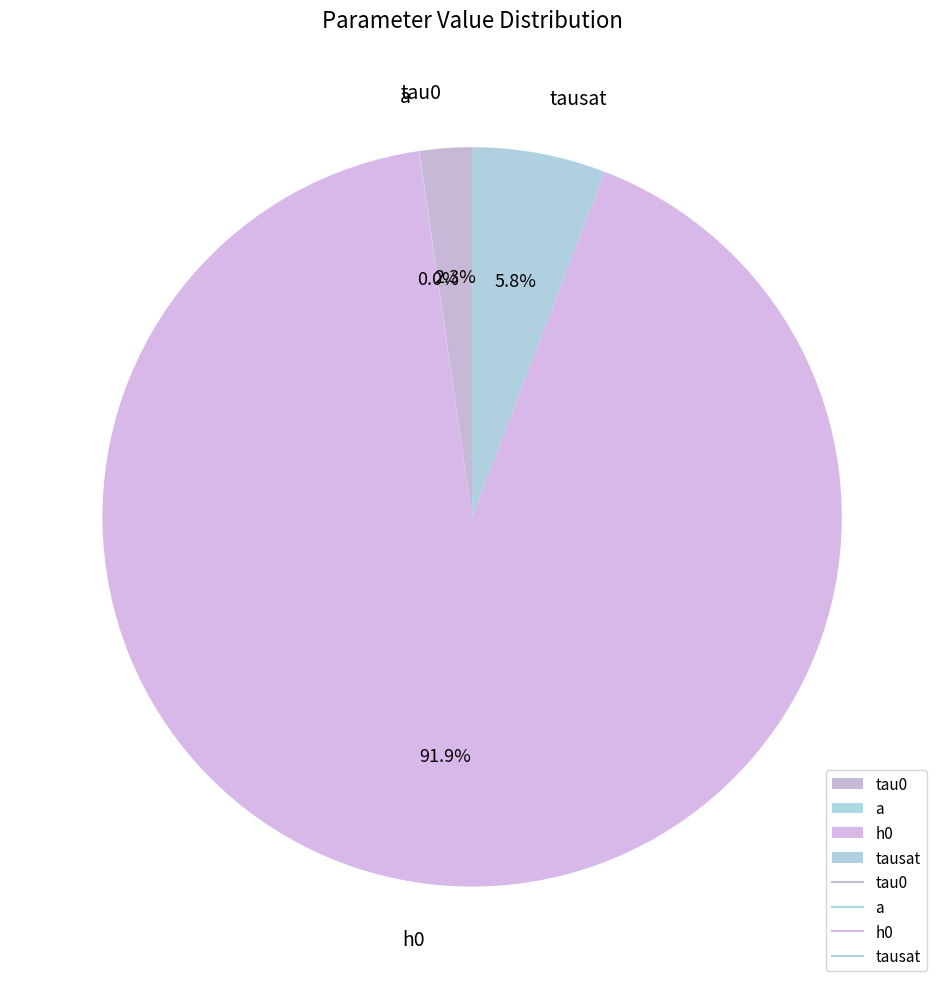

Does any single category account for the majority?

Yes